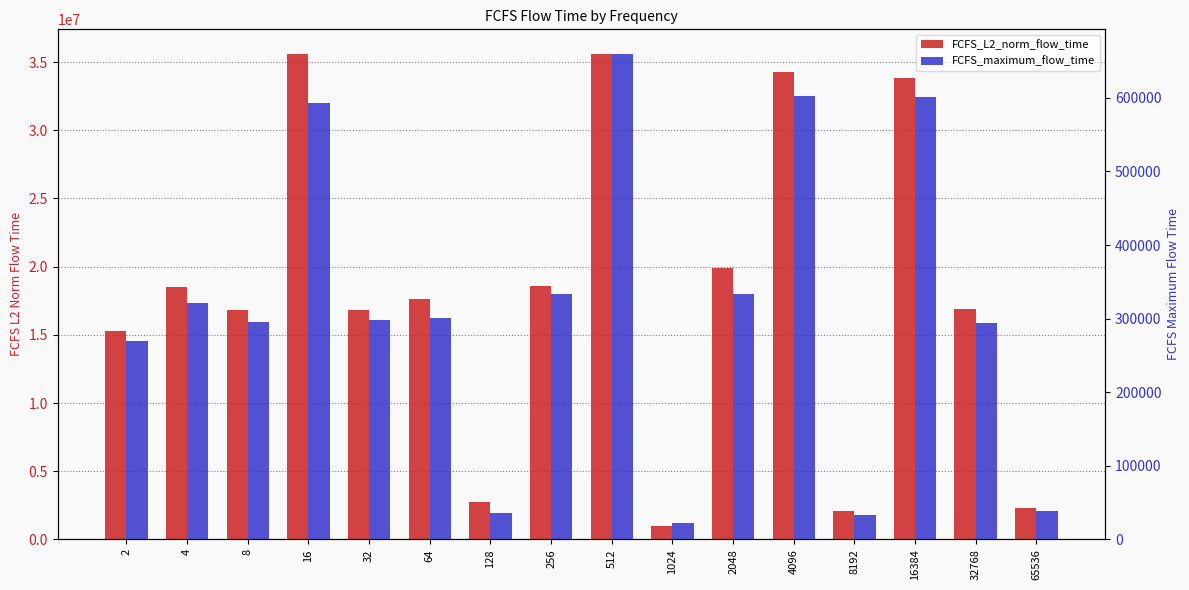

How many bars are there in each group?

2